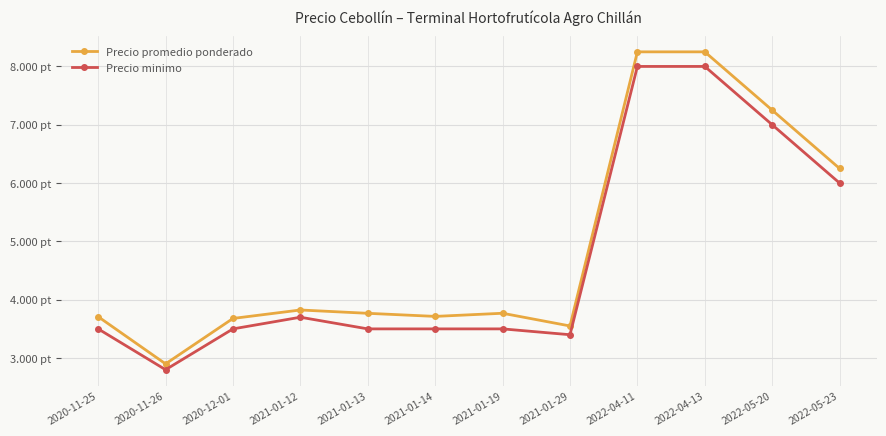

True or false: Precio promedio ponderado has more than 2 points higher than both neighbors.

False